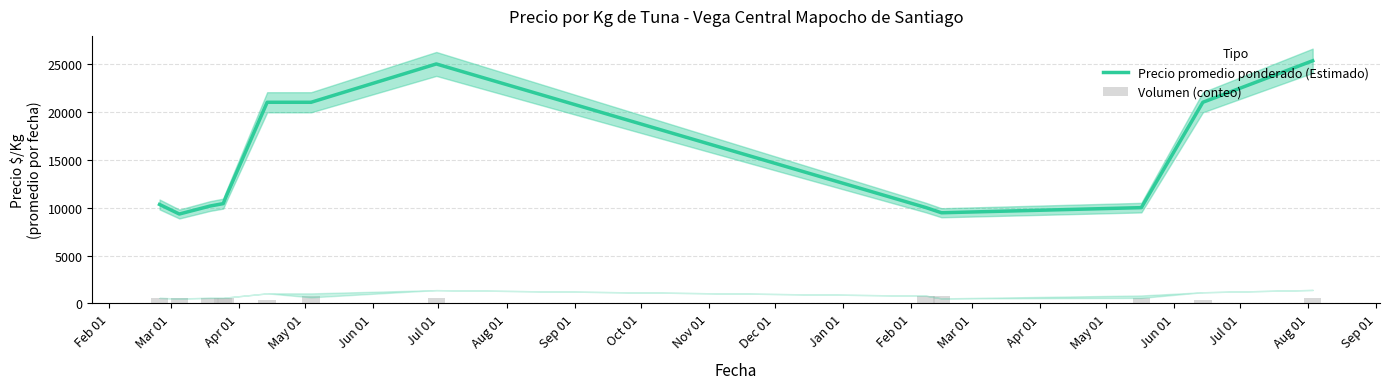

Which series has the largest total across all categories?

Precio promedio ponderado (Estimado)